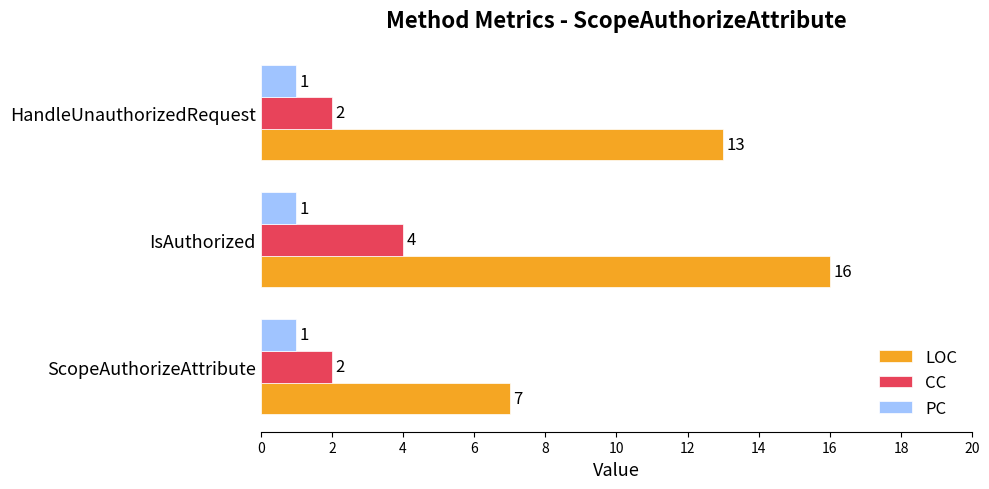

At how many categories does at least one series exceed 1?

3